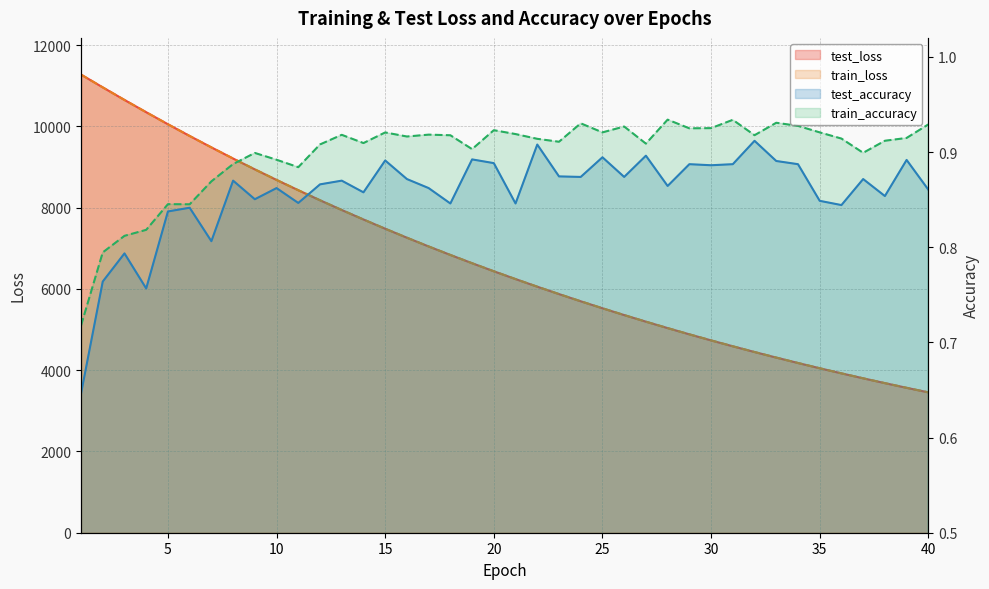

At which category is the sum across all series the highest?

1